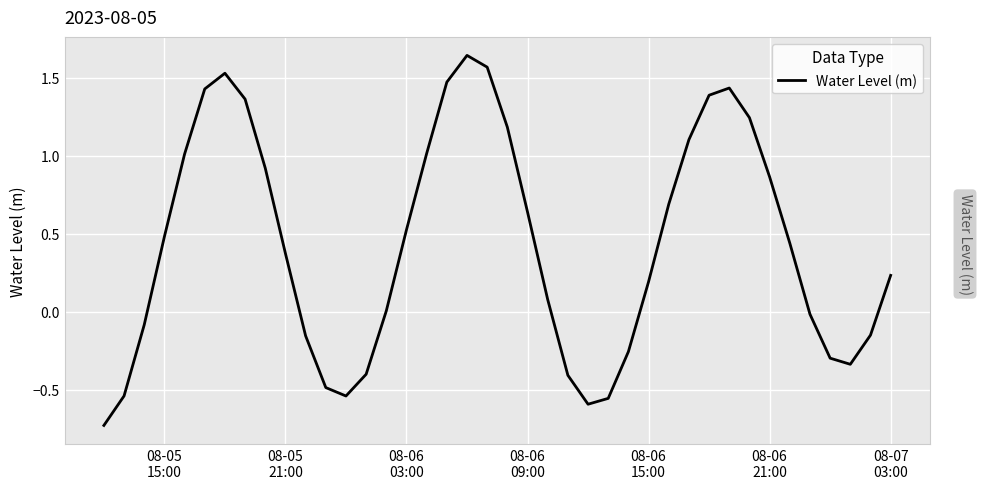

What is the difference between the maximum and minimum values?

2.4